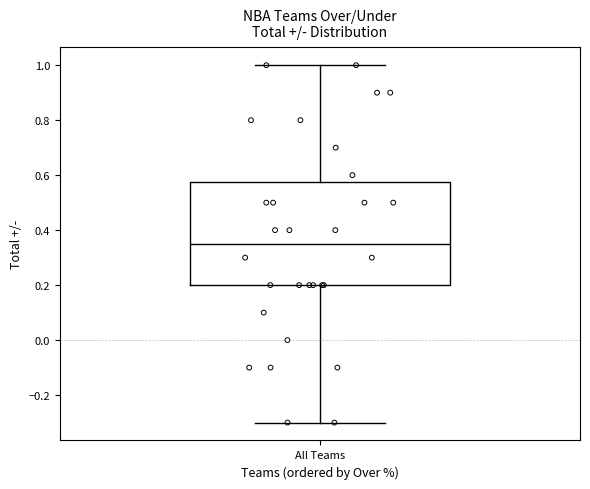

Transcribe this box plot: give where the median line is, the range the box spans, and where the two whiskers end, as read against the y-axis. The values are not printed on the chart, so give them approximately, as read against the axis.

median 0.36, box 0.20 to 0.58, whiskers -0.30 to 1.00